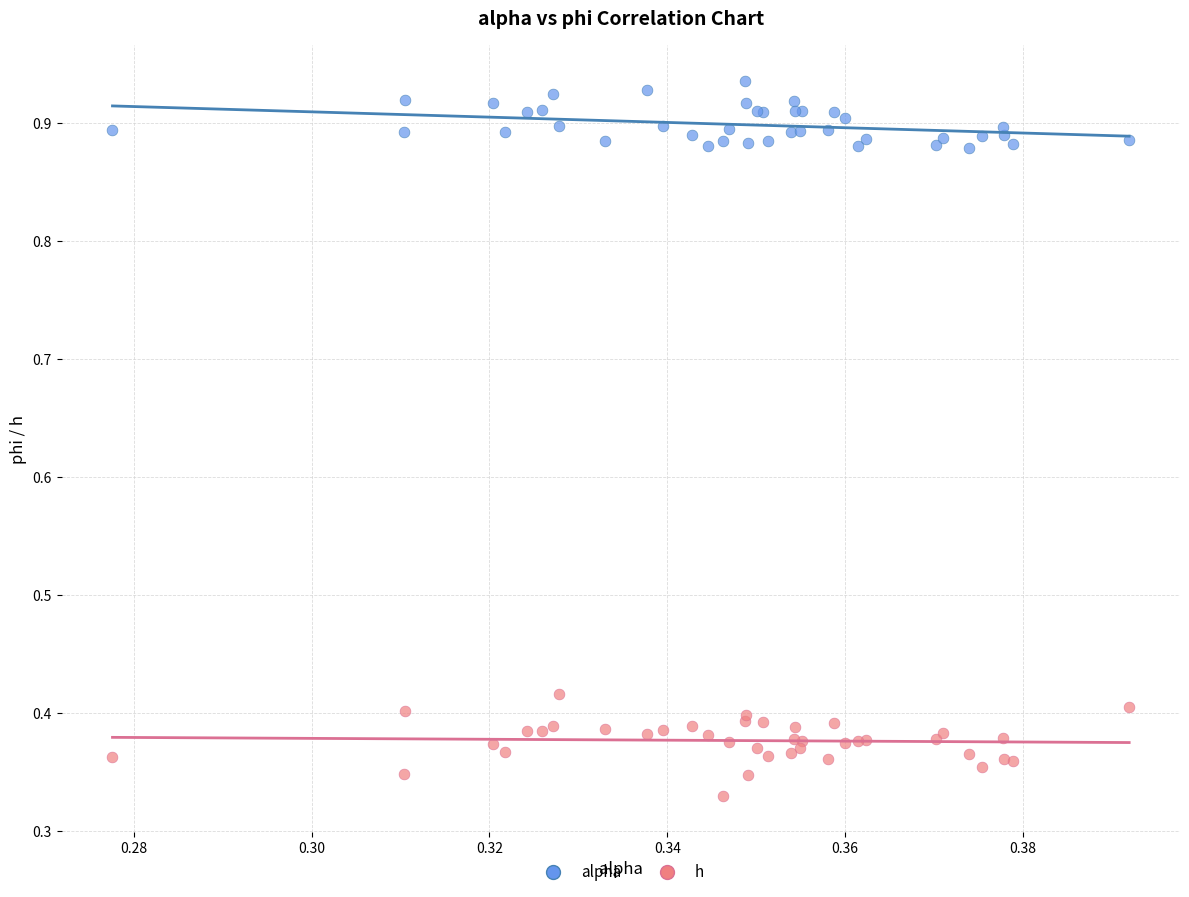

What are all the series names shown in the legend?

alpha, h